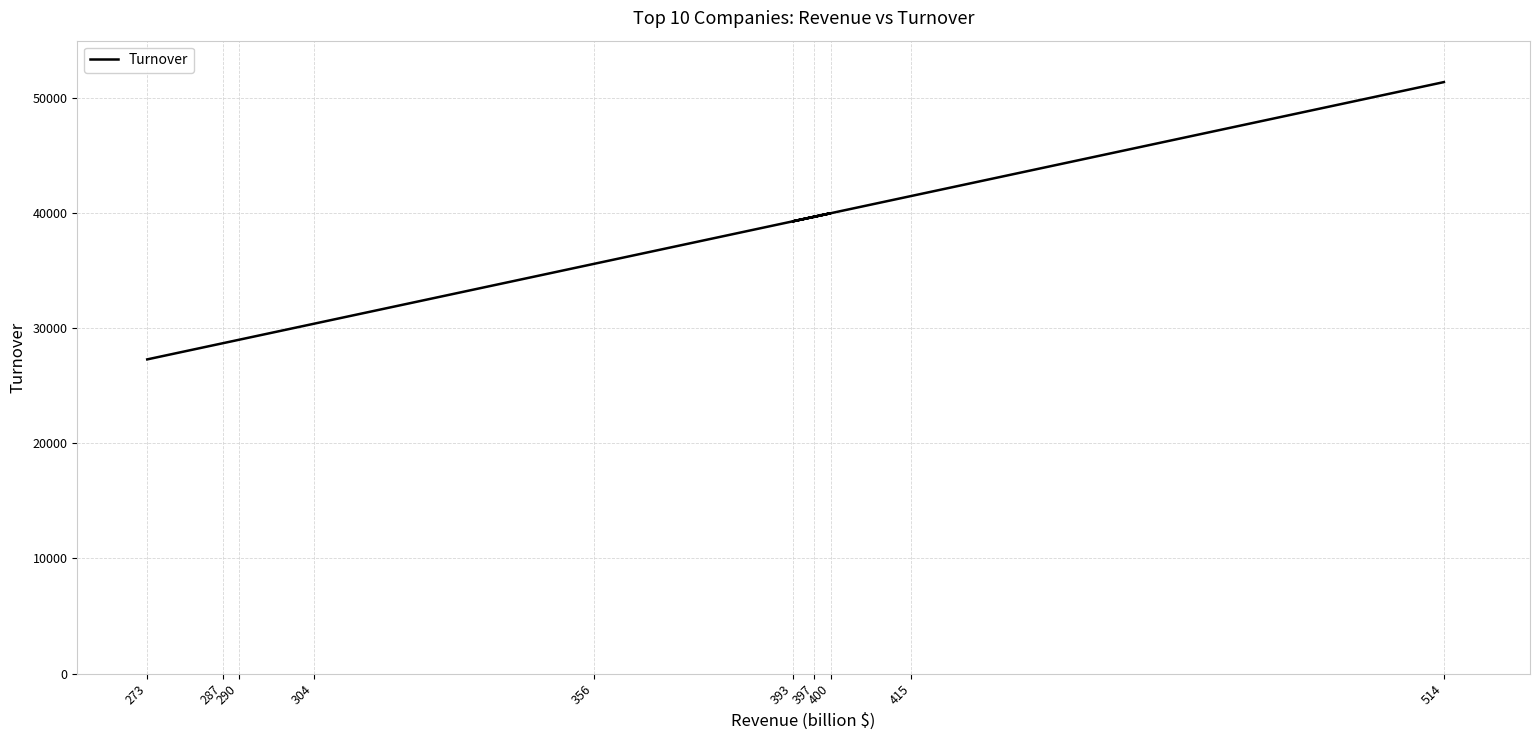

True or false: the data has more than 0 interior local peaks.

True